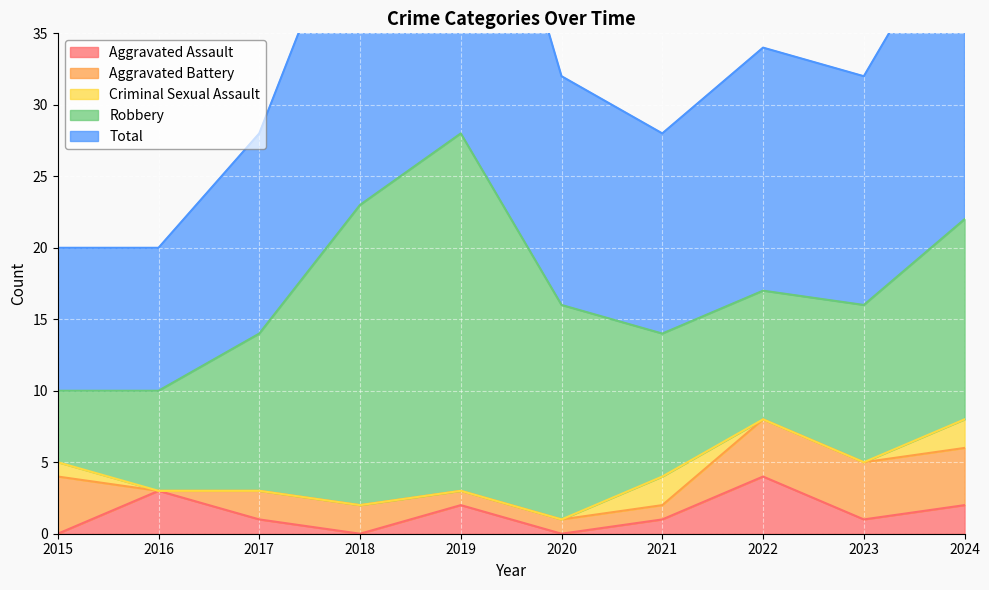

Which label corresponds to the largest value in the chart?

2019